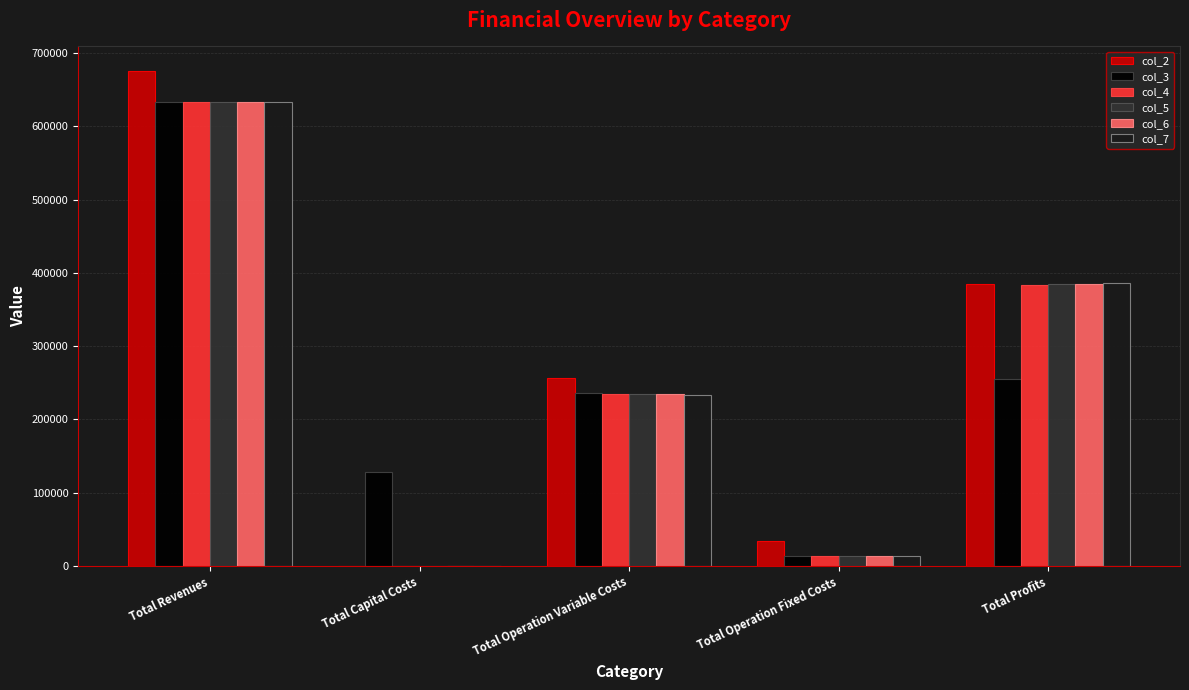

At which label is col_7 closest to 316388?

Total Profits